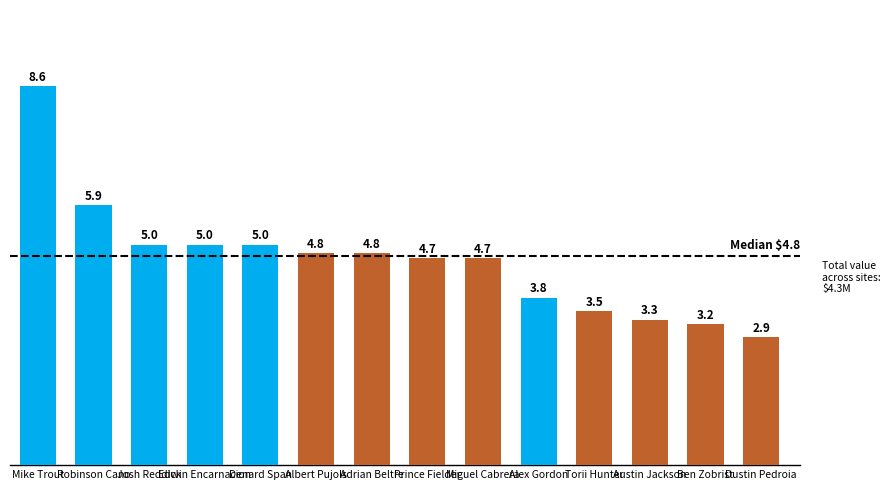

Does the chart contain any negative values?

No